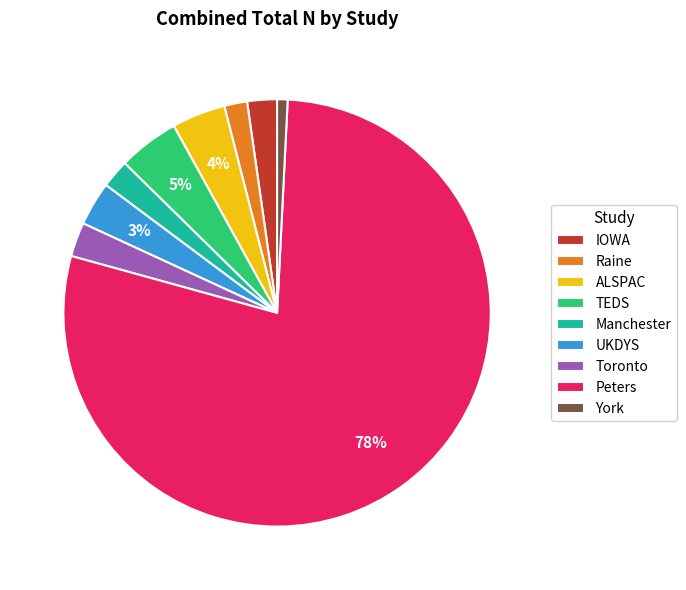

How many slices are in this pie chart?

9